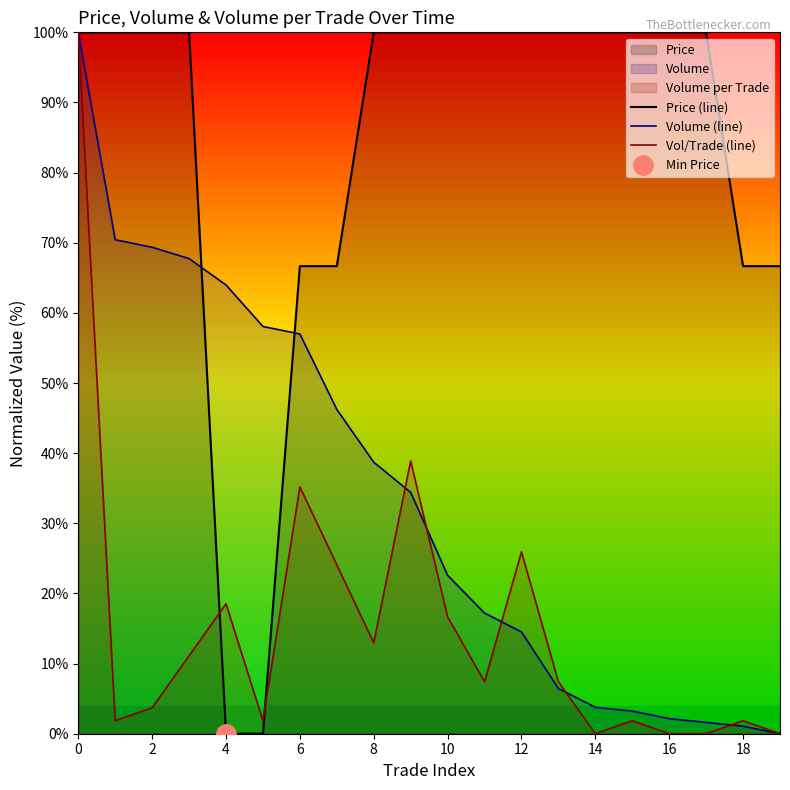

At how many categories does at least one series exceed 82?

14